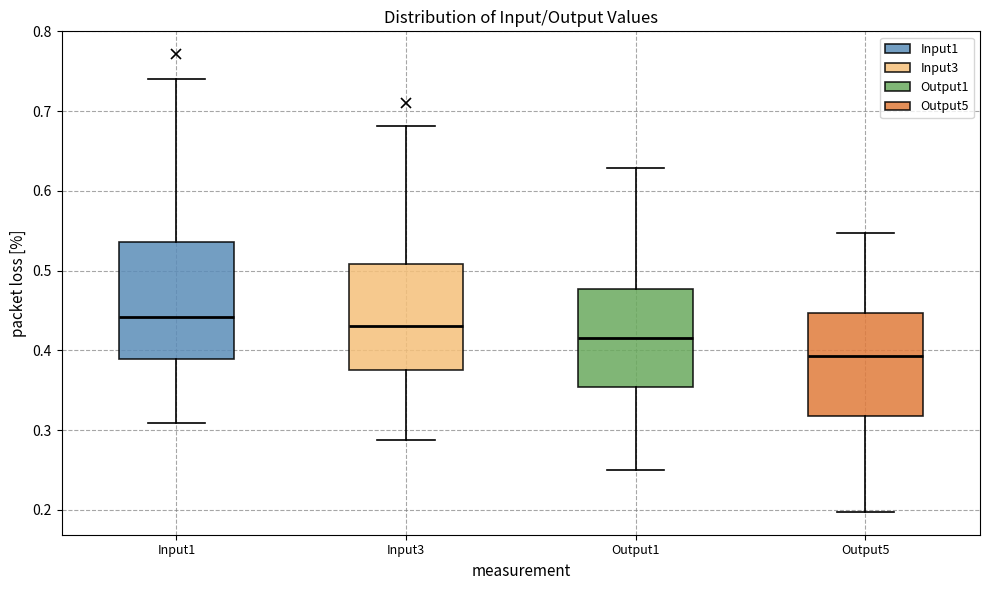

Reading left to right, read every box against the y-axis: the position of its median line, the range the box covers, and the ends of its whiskers. The values are not printed on the chart, so give them approximately, as read against the axis.

Input1: median 0.44, box 0.39 to 0.54, whiskers 0.31 to 0.74
Input3: median 0.43, box 0.38 to 0.51, whiskers 0.29 to 0.68
Output1: median 0.41, box 0.35 to 0.48, whiskers 0.25 to 0.63
Output5: median 0.39, box 0.32 to 0.45, whiskers 0.20 to 0.55